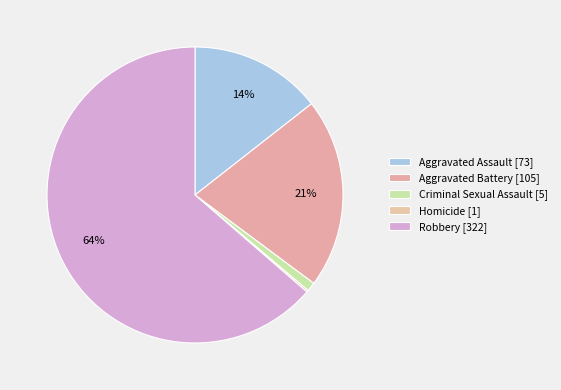

Is there any slice that represents more than half of the pie?

Yes